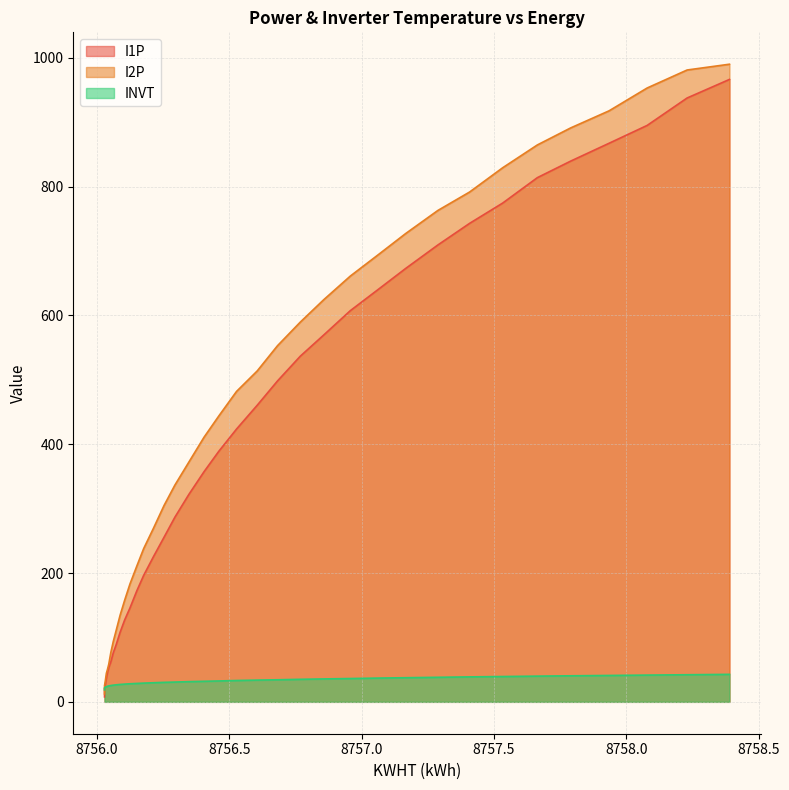

Reading left to right, what are all the values shown in this chart?

I1P: 8756.028=7.7	8756.028=10.6	8756.028=14.6	8756.028=20.9	8756.03=23.7	8756.032=29.9	8756.035=36.8	8756.039=45.2	8756.044=53.3	8756.052=62.2	8756.061=76.2	8756.072=88.8	8756.087=108.1	8756.104=127.1	8756.124=145.6	8756.15=172.4	8756.176=196.4	8756.213=225.5	8756.253=255.6	8756.294=286.8	8756.347=322.2	8756.404=357.3	8756.46=389.1	8756.527=423.6	8756.605=460.5	8756.682=498.4	8756.768=536.7	8756.857=569.8	8756.957=607.4	8757.061=639.9	8757.166=672.9	8757.288=709.4	8757.408=743.0	8757.533=774.5	8757.664=814.0	8757.79=839.7	8757.935=867.4	8758.079=895.1	8758.23=937.7	8758.39=966.5
I2P: 8756.028=12.2	8756.028=13.7	8756.028=18.6	8756.028=25.3	8756.03=29.8	8756.032=35.7	8756.035=44.4	8756.039=50.1	8756.044=58.4	8756.052=76.9	8756.061=93.7	8756.072=110.9	8756.087=134.7	8756.104=157.7	8756.124=182.9	8756.15=210.8	8756.176=238.0	8756.213=269.6	8756.253=304.9	8756.294=336.6	8756.347=372.4	8756.404=410.8	8756.46=443.9	8756.527=482.0	8756.605=513.8	8756.682=553.1	8756.768=589.7	8756.857=624.6	8756.957=661.1	8757.061=693.8	8757.166=727.1	8757.288=763.0	8757.408=791.7	8757.533=829.4	8757.664=864.8	8757.79=891.2	8757.935=917.7	8758.079=953.2	8758.23=981.1	8758.39=990.1
INVT: 8756.028=18.6	8756.028=20.5	8756.028=21.5	8756.028=21.9	8756.03=22.5	8756.032=23.1	8756.035=23.6	8756.039=24.2	8756.044=24.7	8756.052=25.4	8756.061=25.9	8756.072=26.4	8756.087=27.0	8756.104=27.5	8756.124=28.1	8756.15=28.6	8756.176=29.1	8756.213=29.7	8756.253=30.3	8756.294=30.7	8756.347=31.4	8756.404=31.9	8756.46=32.4	8756.527=33.1	8756.605=33.8	8756.682=34.3	8756.768=35.0	8756.857=35.6	8756.957=36.2	8757.061=36.9	8757.166=37.5	8757.288=38.1	8757.408=38.8	8757.533=39.3	8757.664=39.9	8757.79=40.4	8757.935=41.0	8758.079=41.5	8758.23=42.1	8758.39=42.7